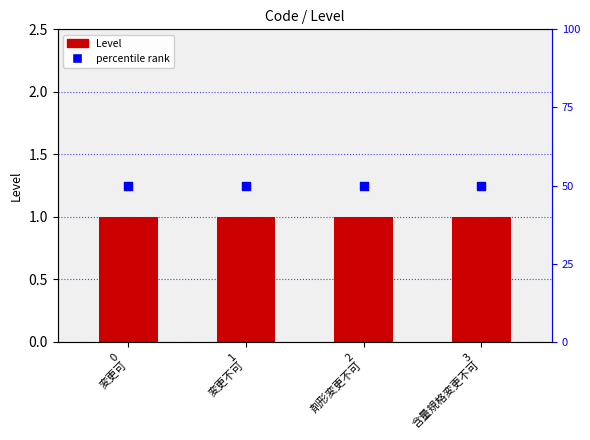

Is the value of percentile rank at 0
変更可 greater than the value of Level at 3
含量規格変更不可?

Yes